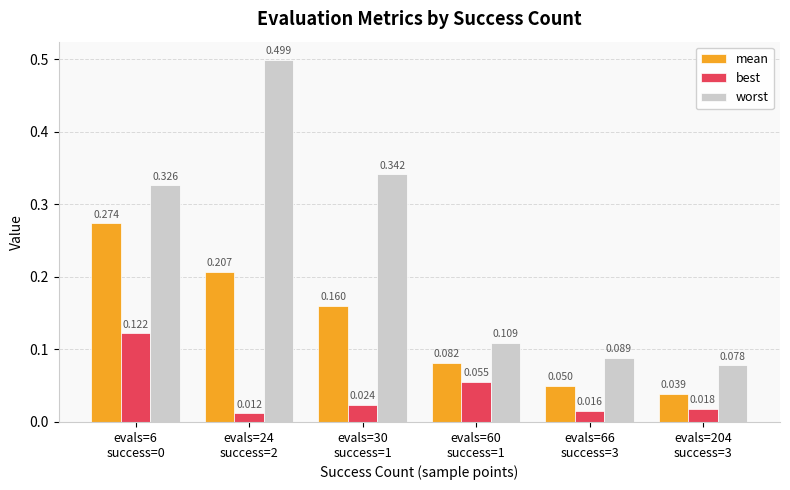

List the series in order of their overall mean, highest first.

worst, mean, best